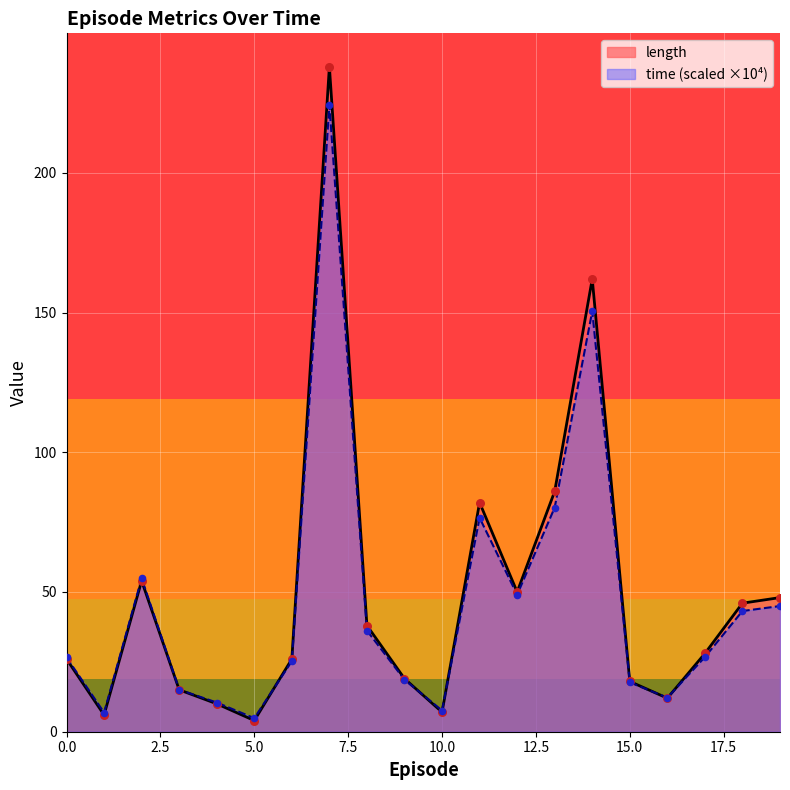

At which category is the sum across all series the highest?

7